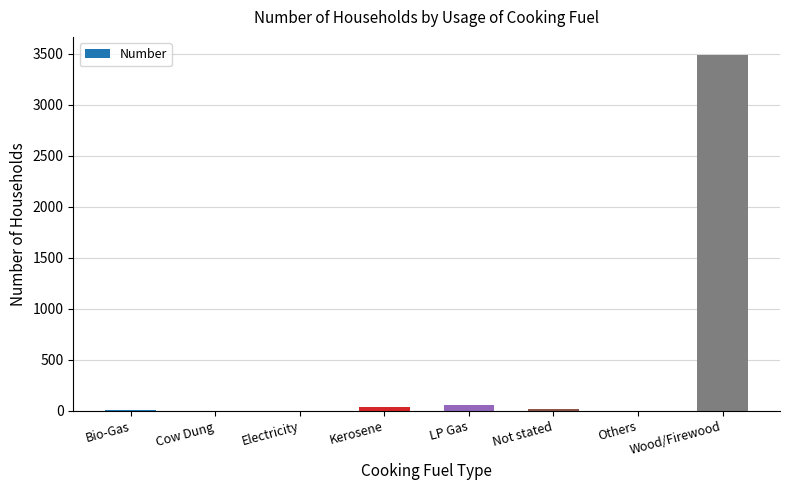

Is it true that the value at Cow Dung is 0?

True